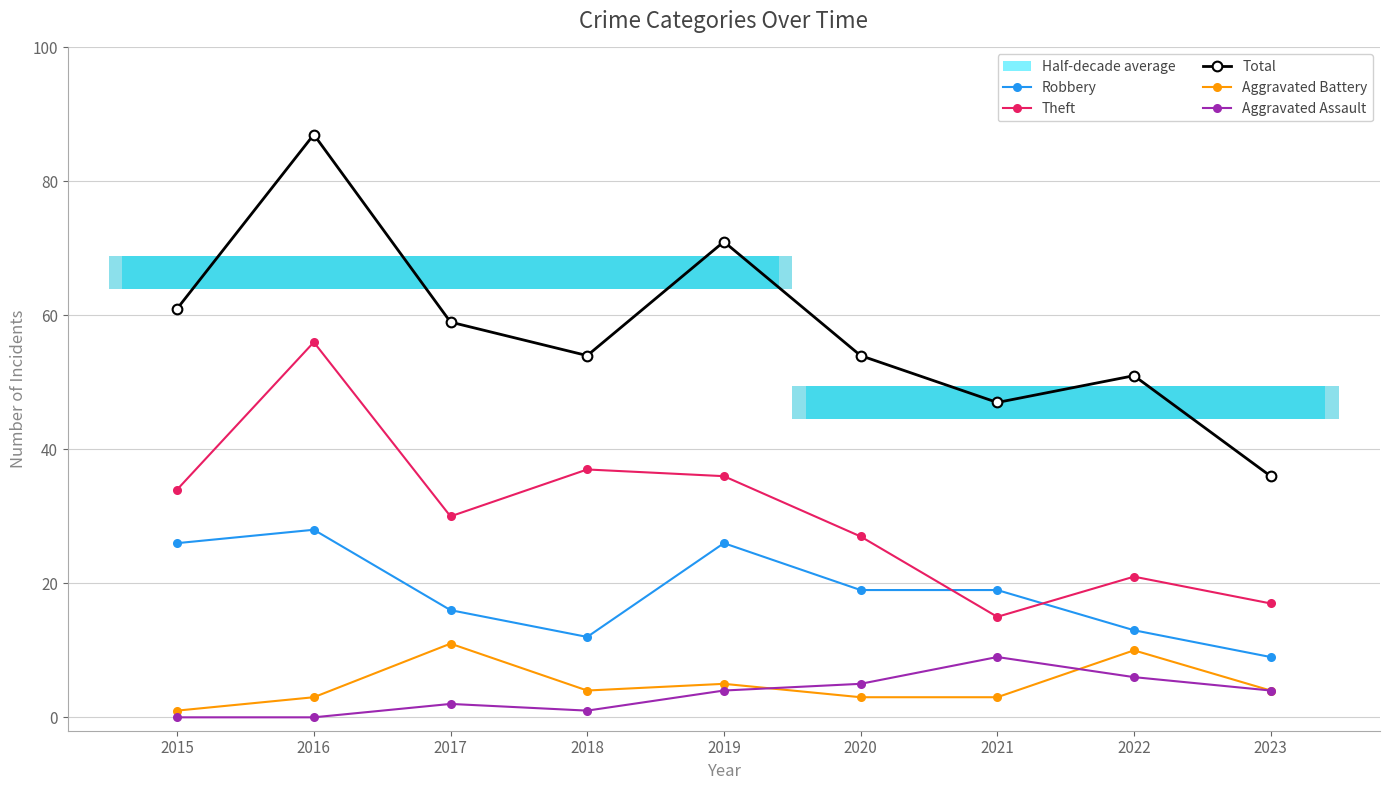

What are all the series names shown in the legend?

Robbery, Theft, Total, Aggravated Battery, Aggravated Assault